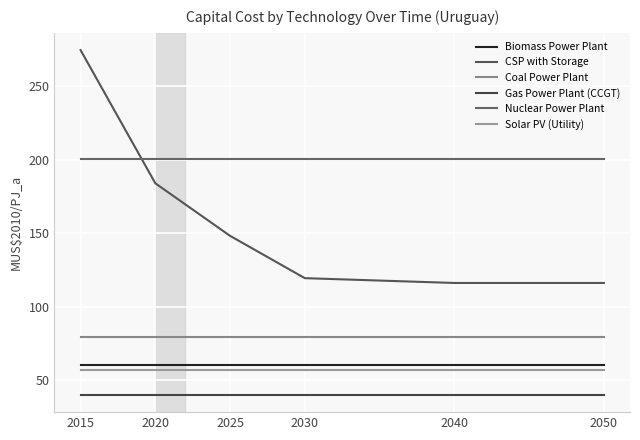

What is the value of the CSP with Storage point at the 5th from the left?

116.1